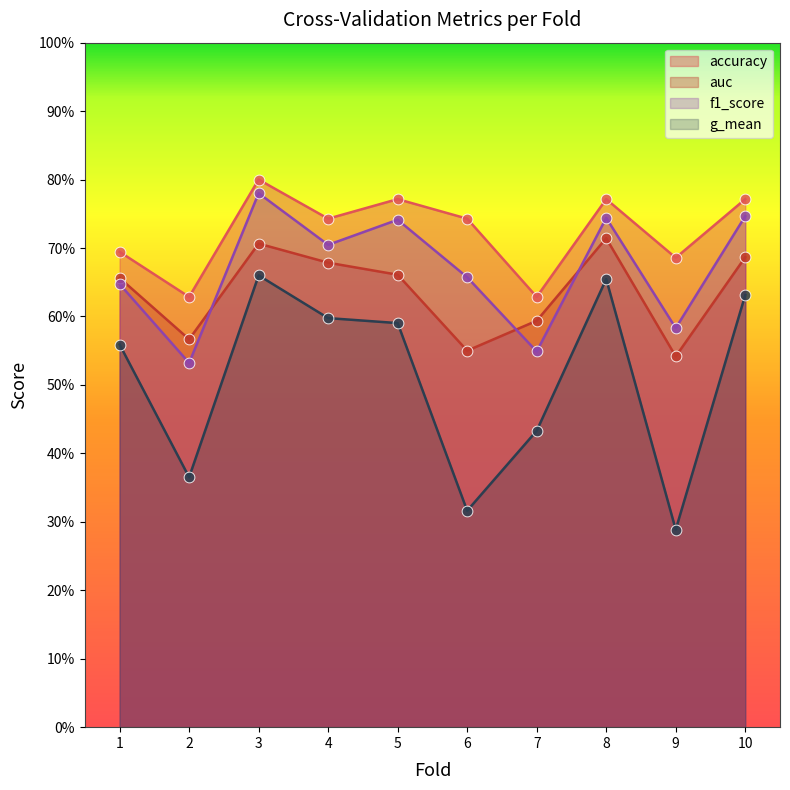

Which series has the largest Y range (max minus min)?

g_mean